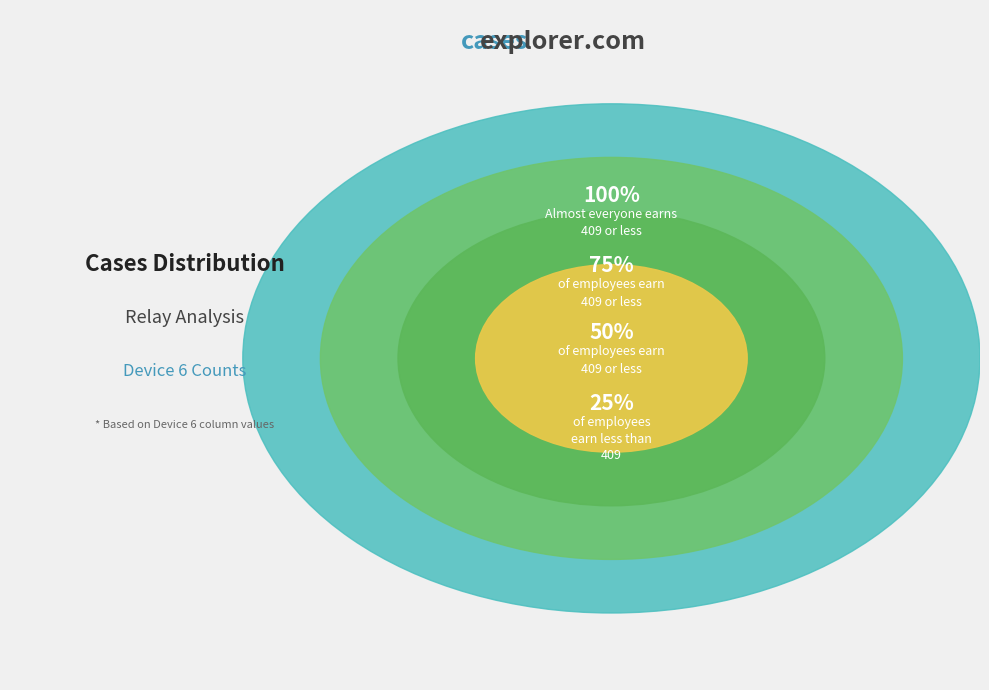

Is there a majority slice in this chart?

No